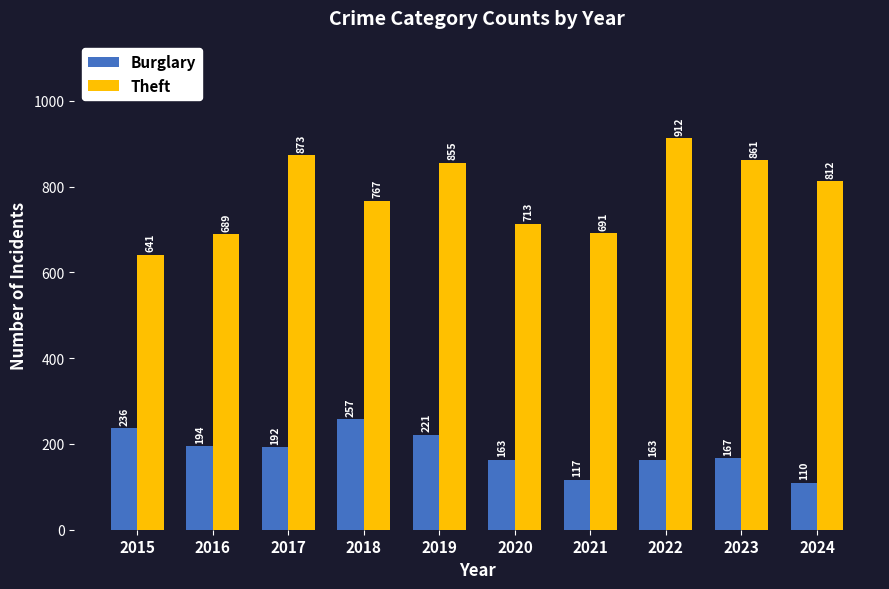

Reading left to right, extract all data points from this chart.

Burglary: 2015=236	2016=194	2017=192	2018=257	2019=221	2020=163	2021=117	2022=163	2023=167	2024=110
Theft: 2015=641	2016=689	2017=873	2018=767	2019=855	2020=713	2021=691	2022=912	2023=861	2024=812